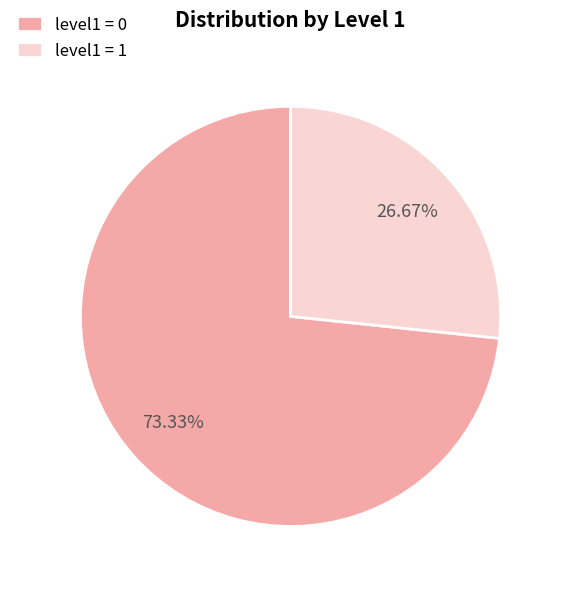

Rank the categories by value from lowest to highest.

level1 = 1, level1 = 0